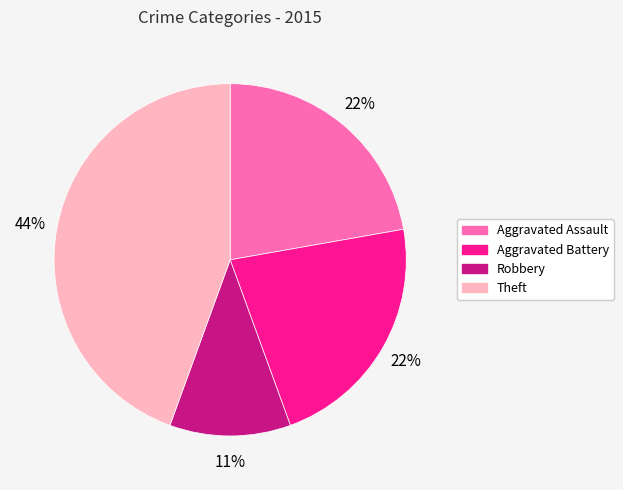

Which slice is the largest?

Theft